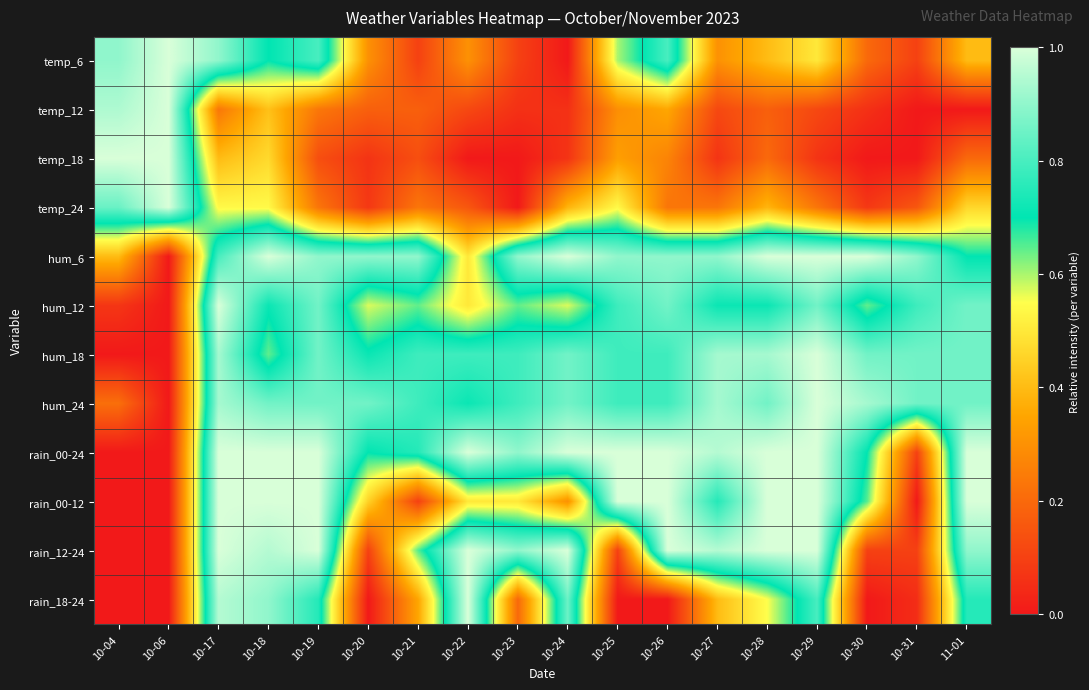

Reading right to left, transcribe all the data shown in this chart.

temp_6: 11-01=0.4	10-31=0.1	10-30=0.2	10-29=0.5	10-28=0.4	10-27=0.3	10-26=0.8	10-25=0.6	10-24=0.0	10-23=0.1	10-22=0.3	10-21=0.1	10-20=0.3	10-19=0.8	10-18=0.7	10-17=0.9	10-06=1.0	10-04=0.9
temp_12: 11-01=0.0	10-31=0.0	10-30=0.1	10-29=0.1	10-28=0.2	10-27=0.1	10-26=0.4	10-25=0.3	10-24=0.1	10-23=0.1	10-22=0.1	10-21=0.2	10-20=0.2	10-19=0.2	10-18=0.4	10-17=0.2	10-06=1.0	10-04=0.9
temp_18: 11-01=0.2	10-31=0.0	10-30=0.0	10-29=0.1	10-28=0.2	10-27=0.1	10-26=0.3	10-25=0.3	10-24=0.1	10-23=0.0	10-22=0.0	10-21=0.1	10-20=0.1	10-19=0.1	10-18=0.5	10-17=0.4	10-06=1.0	10-04=1.0
temp_24: 11-01=0.5	10-31=0.2	10-30=0.1	10-29=0.2	10-28=0.4	10-27=0.2	10-26=0.2	10-25=0.5	10-24=0.4	10-23=0.0	10-22=0.2	10-21=0.2	10-20=0.1	10-19=0.2	10-18=0.5	10-17=0.5	10-06=1.0	10-04=0.8
hum_6: 11-01=0.7	10-31=0.9	10-30=1.0	10-29=1.0	10-28=1.0	10-27=0.9	10-26=0.9	10-25=0.9	10-24=1.0	10-23=0.9	10-22=0.5	10-21=0.9	10-20=0.9	10-19=0.9	10-18=1.0	10-17=0.8	10-06=0.0	10-04=0.4
hum_12: 11-01=0.9	10-31=0.8	10-30=0.6	10-29=0.9	10-28=0.7	10-27=0.7	10-26=0.9	10-25=0.8	10-24=0.6	10-23=0.6	10-22=0.5	10-21=0.6	10-20=0.6	10-19=0.9	10-18=0.7	10-17=1.0	10-06=0.0	10-04=0.1
hum_18: 11-01=0.9	10-31=0.9	10-30=0.9	10-29=1.0	10-28=0.9	10-27=0.9	10-26=0.8	10-25=0.8	10-24=0.9	10-23=0.8	10-22=0.8	10-21=0.8	10-20=0.7	10-19=0.9	10-18=0.6	10-17=0.9	10-06=0.0	10-04=0.0
hum_24: 11-01=0.9	10-31=0.9	10-30=0.9	10-29=1.0	10-28=0.9	10-27=0.9	10-26=0.8	10-25=0.8	10-24=0.9	10-23=0.8	10-22=0.7	10-21=0.8	10-20=0.9	10-19=0.9	10-18=0.9	10-17=0.9	10-06=0.0	10-04=0.2
rain_00-24: 11-01=1.0	10-31=0.1	10-30=0.7	10-29=1.0	10-28=1.0	10-27=0.9	10-26=1.0	10-25=1.0	10-24=1.0	10-23=0.9	10-22=1.0	10-21=0.8	10-20=0.7	10-19=1.0	10-18=1.0	10-17=1.0	10-06=0.0	10-04=0.0
rain_00-12: 11-01=1.0	10-31=0.0	10-30=0.7	10-29=1.0	10-28=1.0	10-27=0.8	10-26=1.0	10-25=1.0	10-24=0.3	10-23=0.5	10-22=0.5	10-21=0.1	10-20=0.5	10-19=1.0	10-18=1.0	10-17=1.0	10-06=0.0	10-04=0.0
rain_12-24: 11-01=0.9	10-31=0.1	10-30=0.1	10-29=1.0	10-28=1.0	10-27=0.9	10-26=1.0	10-25=0.1	10-24=1.0	10-23=0.9	10-22=1.0	10-21=0.7	10-20=0.1	10-19=1.0	10-18=0.9	10-17=1.0	10-06=0.0	10-04=0.0
rain_18-24: 11-01=0.8	10-31=0.1	10-30=0.0	10-29=0.8	10-28=0.6	10-27=0.4	10-26=0.0	10-25=0.0	10-24=0.8	10-23=0.2	10-22=1.0	10-21=0.3	10-20=0.0	10-19=0.8	10-18=0.9	10-17=0.9	10-06=0.0	10-04=0.0